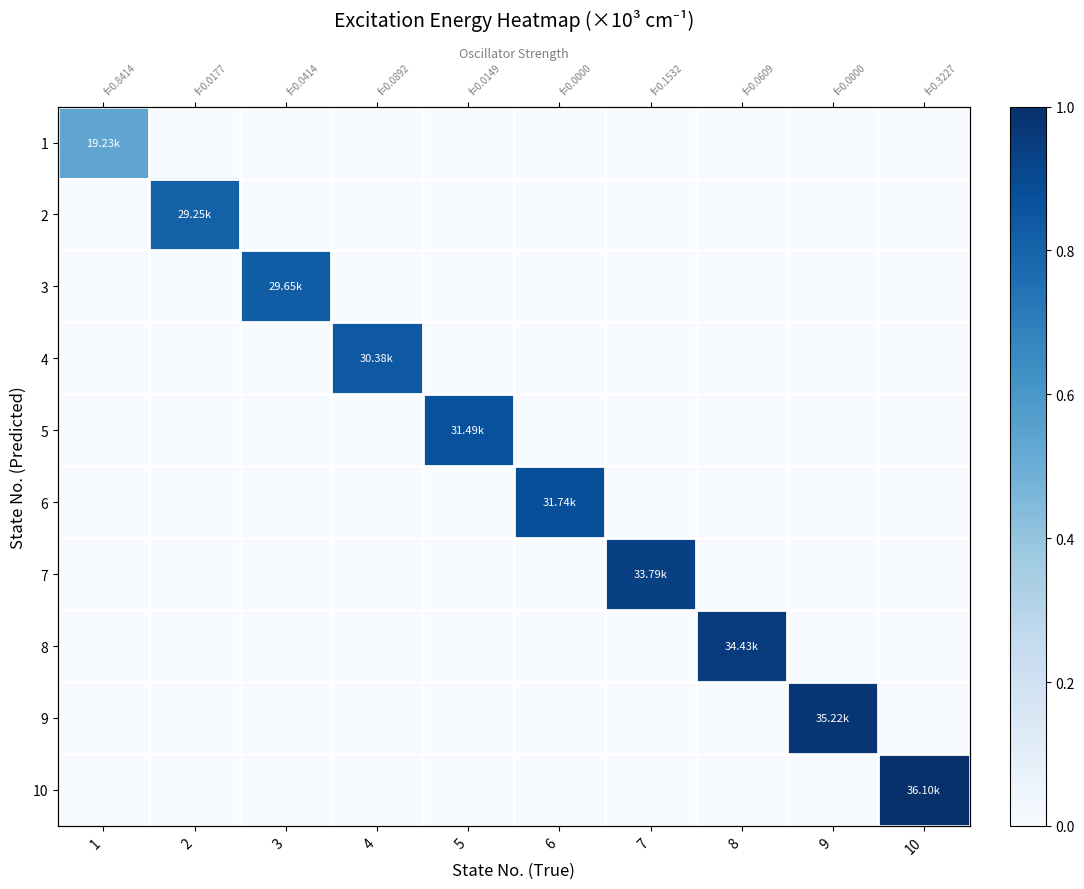

The value of 9 at 2 is 0.0. True or false?

True